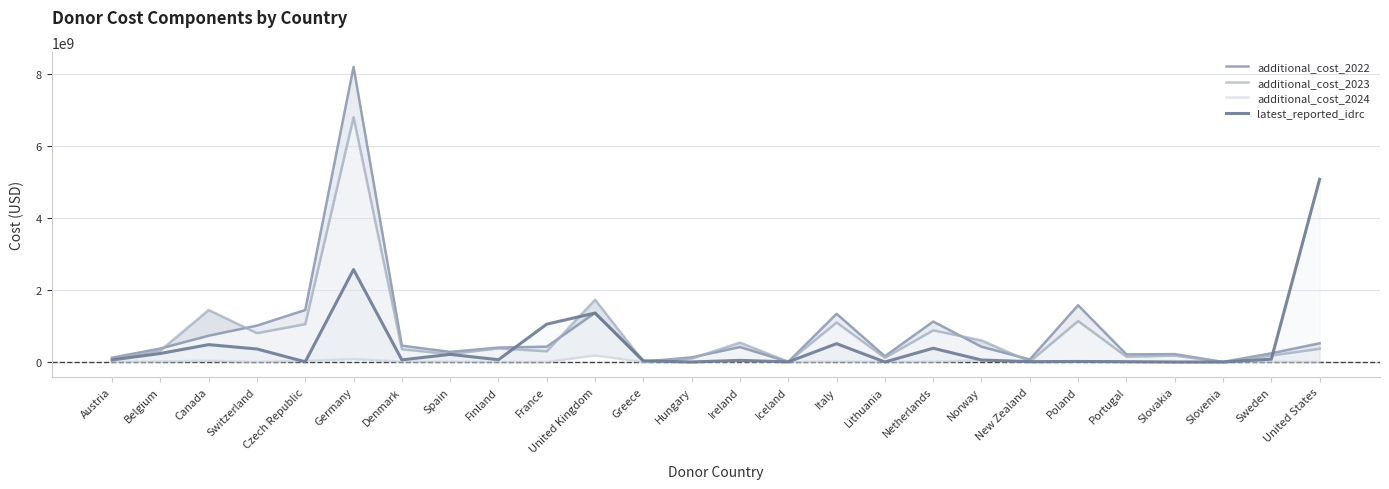

Between which two adjacent categories do additional_cost_2023 and latest_reported_idrc first intersect?

Finland and France